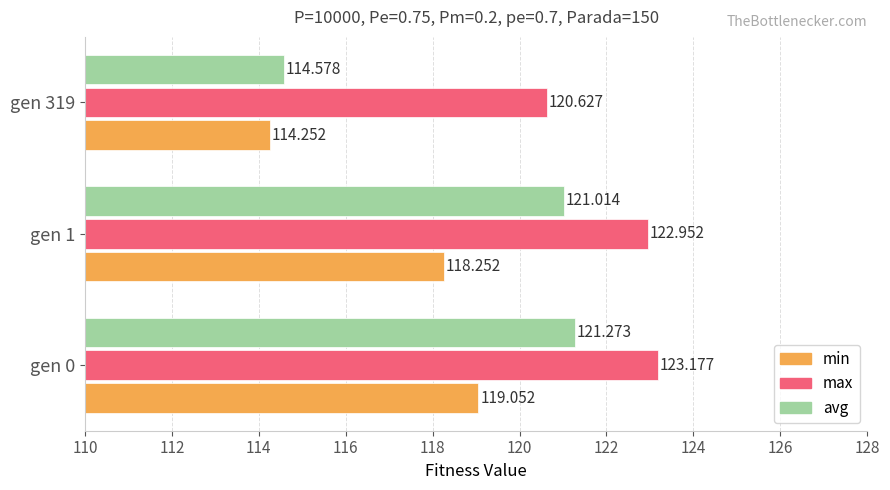

Is the value of min at gen 1 greater than the value of avg at gen 0?

No